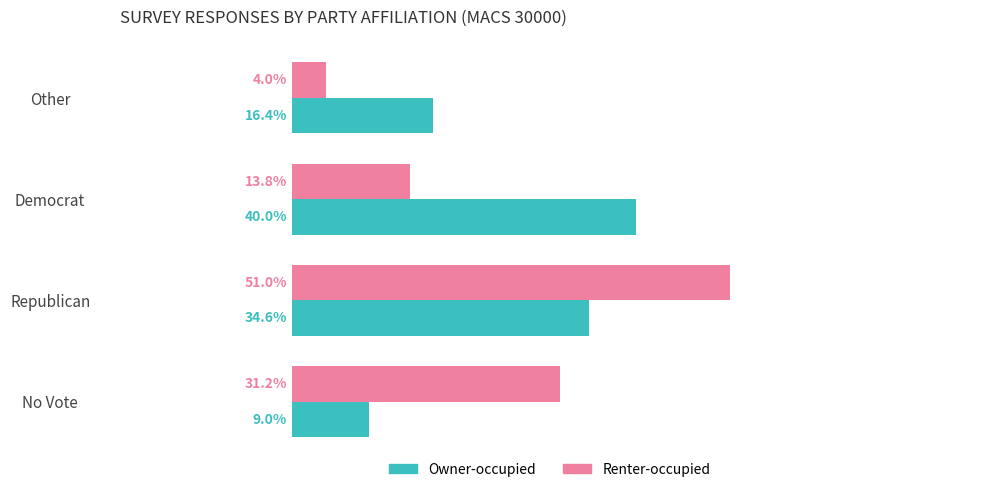

Which category has the lowest value in the Renter-occupied series?

Other